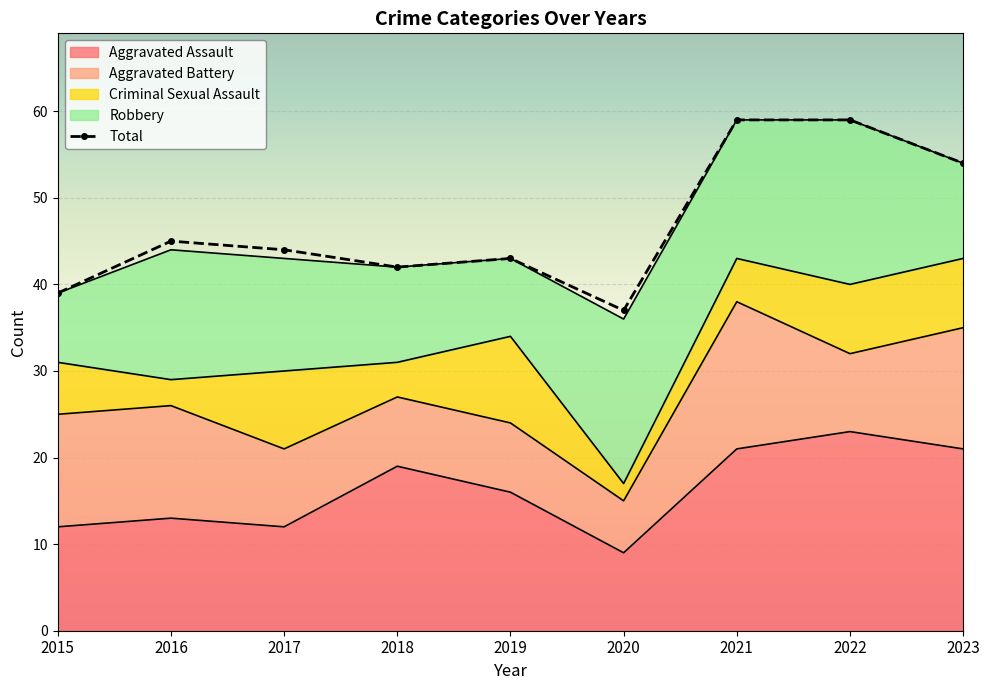

What is the difference between the second highest and second lowest values?

20